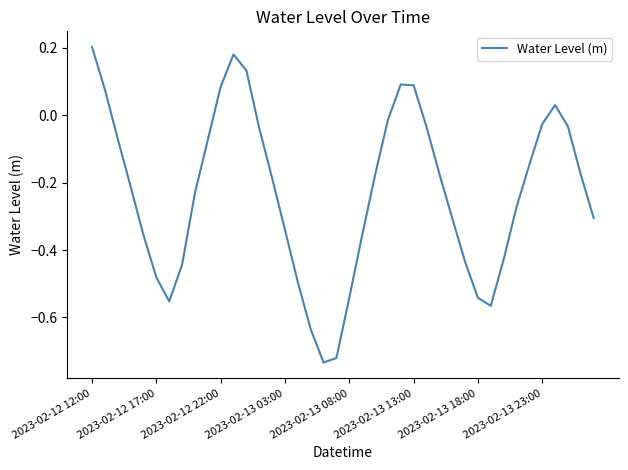

What is the difference between the maximum and minimum values?

0.9